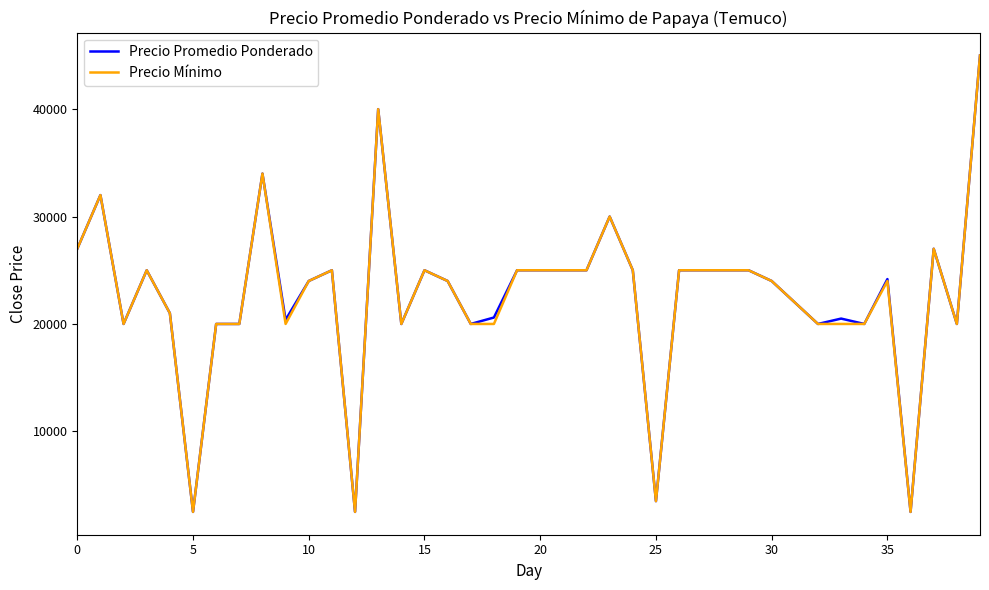

What is the smallest value displayed?

2500